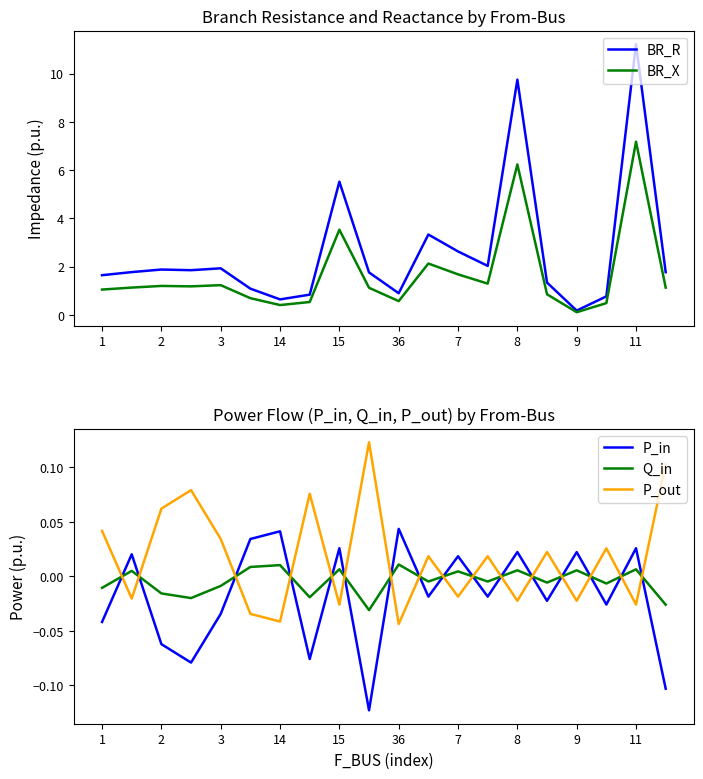

True or false: BR_X and P_in cross at least once.

False